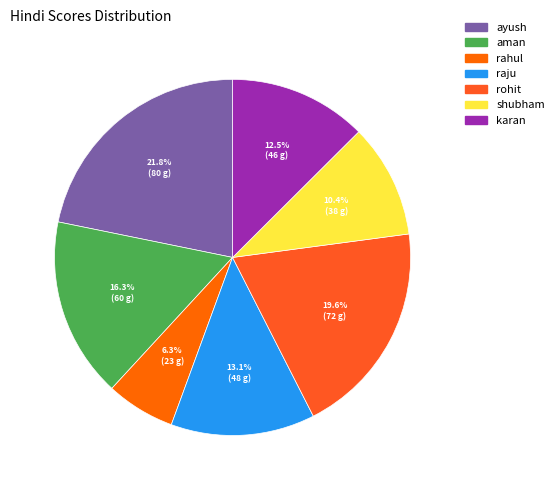

Which has a higher value, rahul or shubham?

shubham